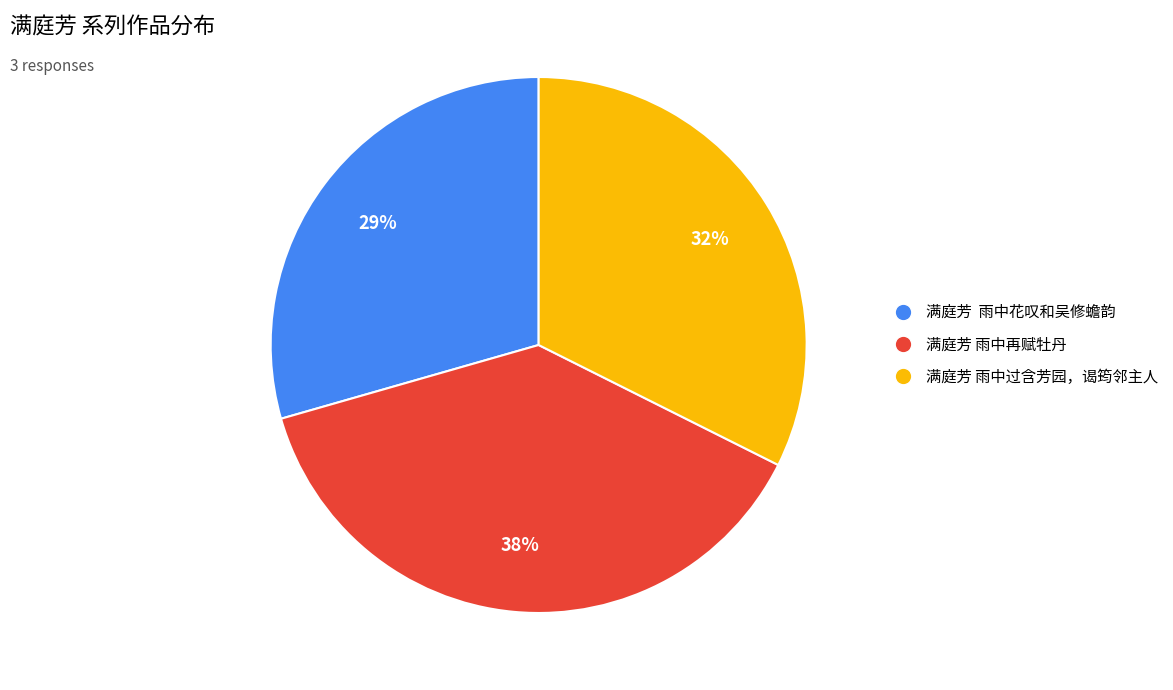

Is there a majority slice in this chart?

No